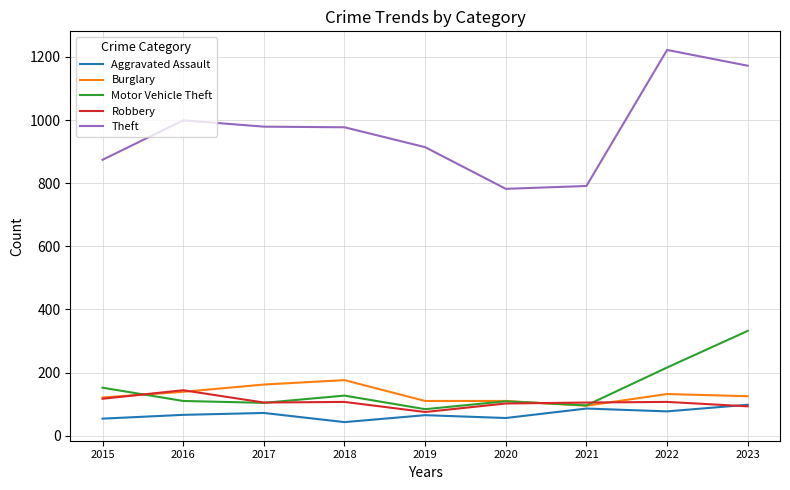

What is the minimum value shown in the chart?

43